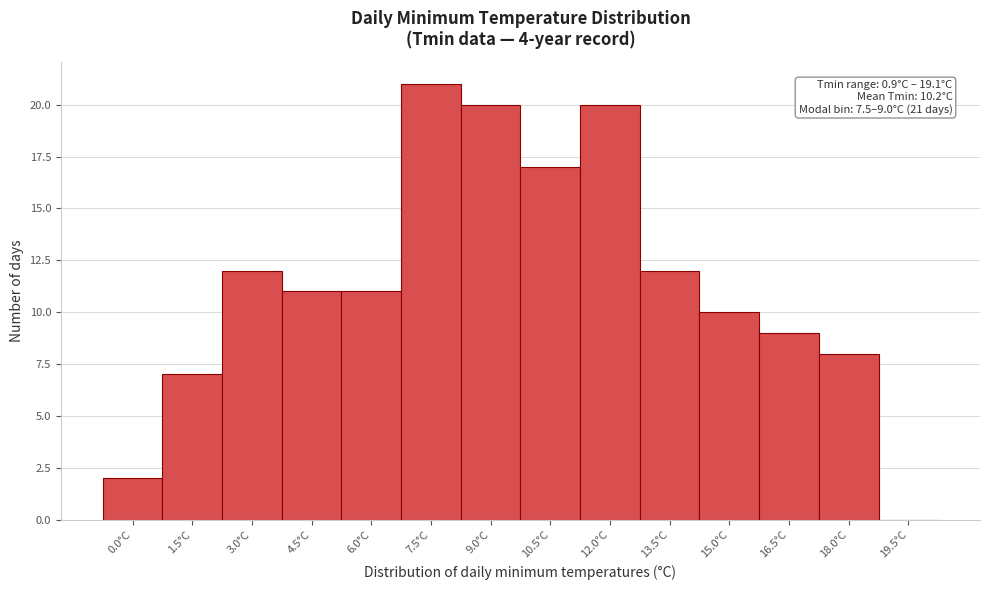

Reading right to left, extract all data points from this chart.

19.5°C=0	18.0°C=8	16.5°C=9	15.0°C=10	13.5°C=12	12.0°C=20	10.5°C=17	9.0°C=20	7.5°C=21	6.0°C=11	4.5°C=11	3.0°C=12	1.5°C=7	0.0°C=2